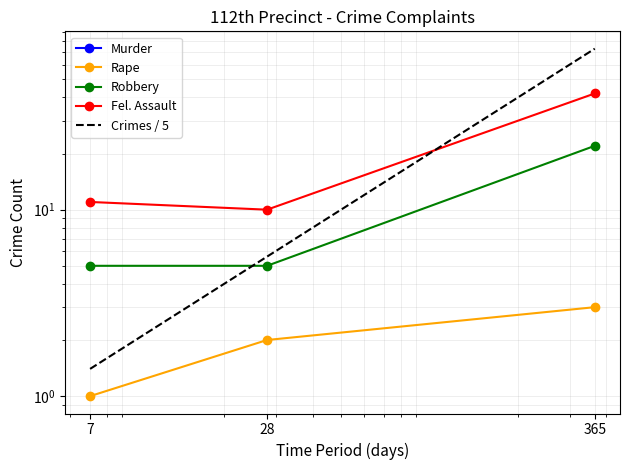

Which series has the widest spread of values?

Crimes / 5